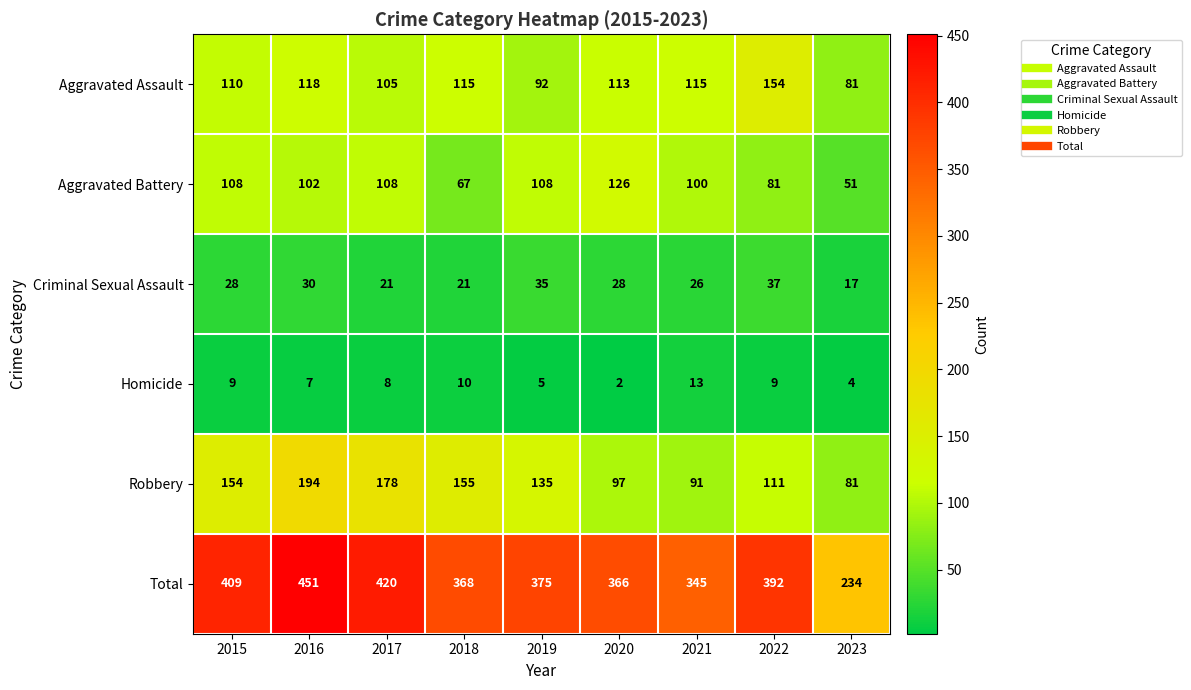

At which label is Aggravated Battery closest to 88?

2022